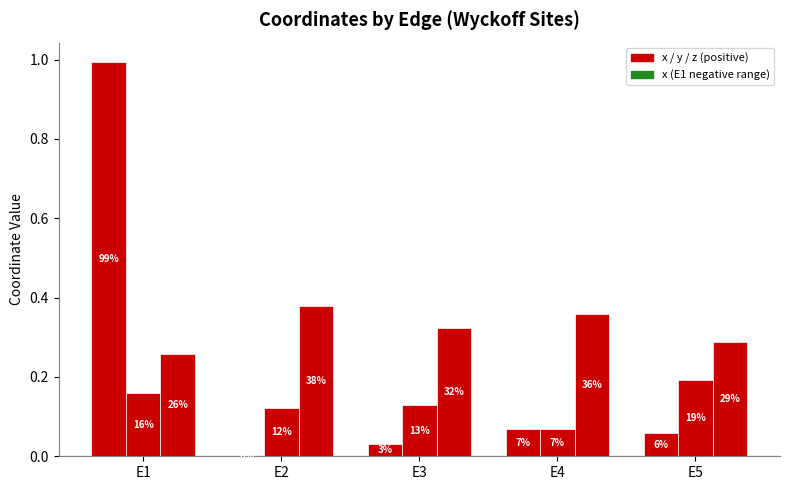

Between E3 and E2, which is larger?

E3